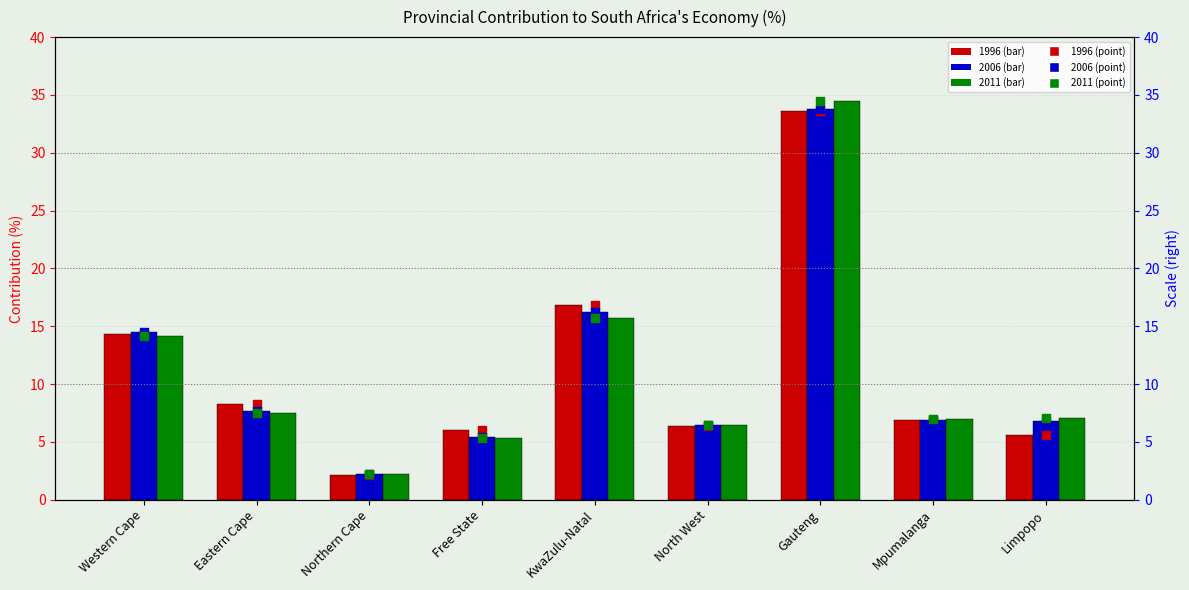

At how many categories does at least one series exceed 3?

8